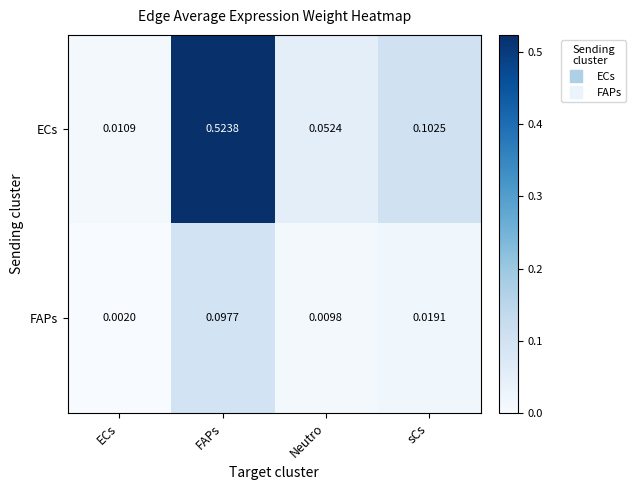

List the labels in order of ECs value, smallest first.

ECs, Neutro, sCs, FAPs